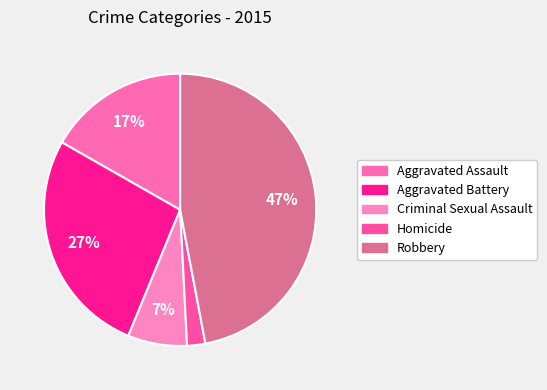

Which has a higher value, Aggravated Assault or Robbery?

Robbery